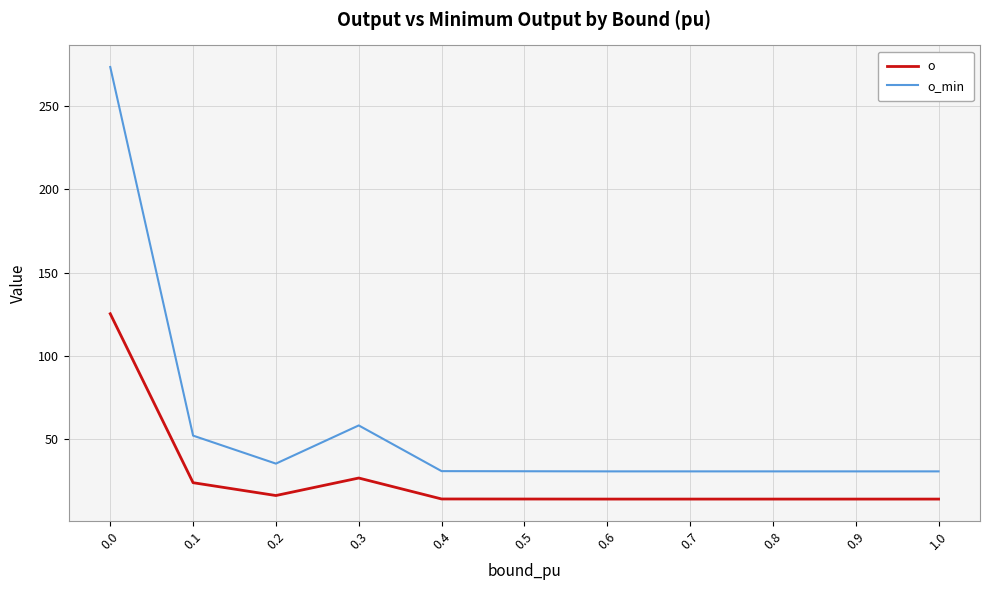

At which label is o_min closest to 151?

0.3